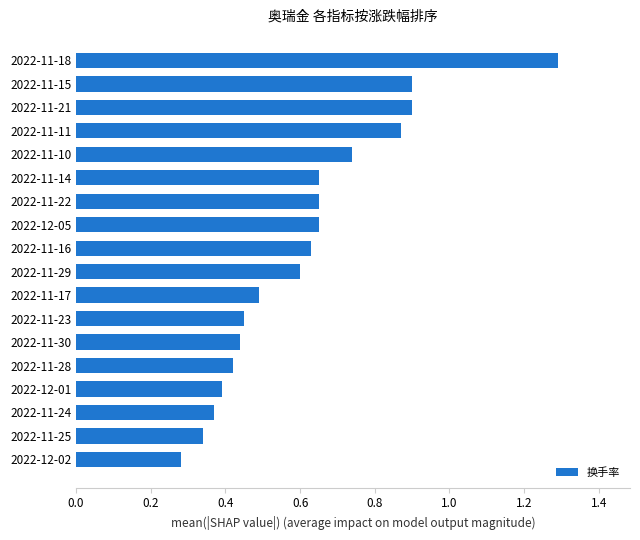

Which label corresponds to the largest value in the chart?

2022-11-18